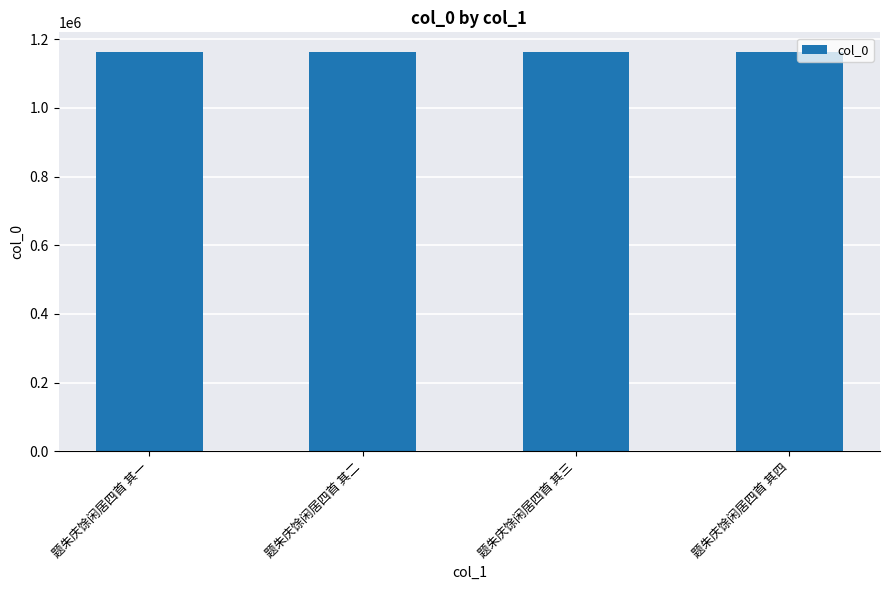

What is the label of the 3rd bar from the left?

题朱庆馀闲居四首 其三